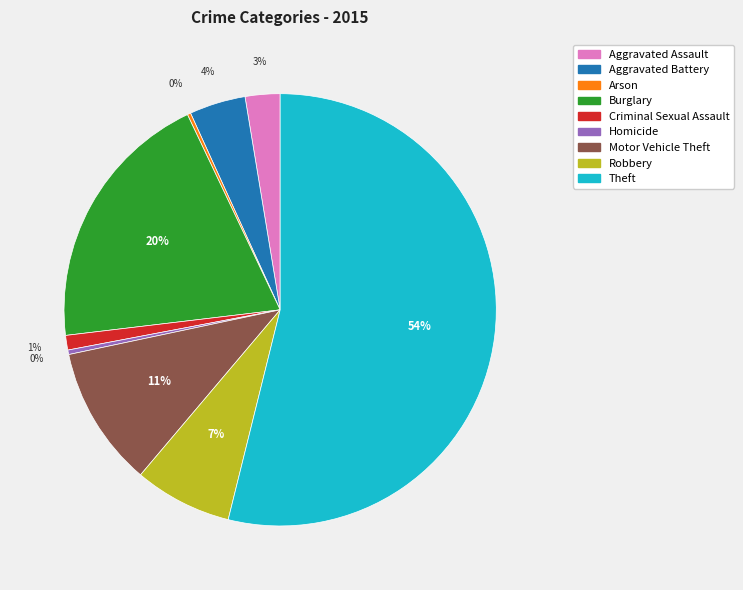

Which category has the biggest portion of the pie?

Theft